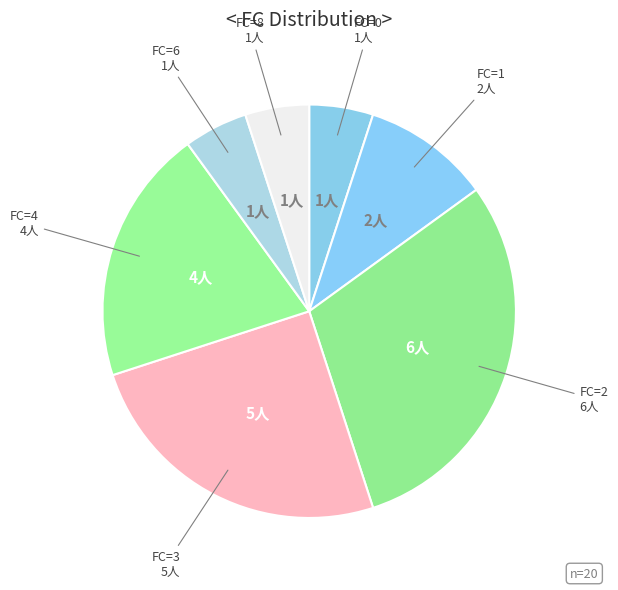

How many segments does this pie chart have?

7